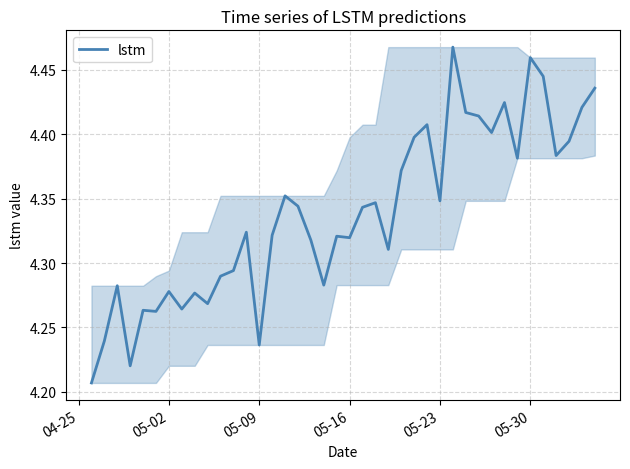

How many lines are shown in the chart?

1